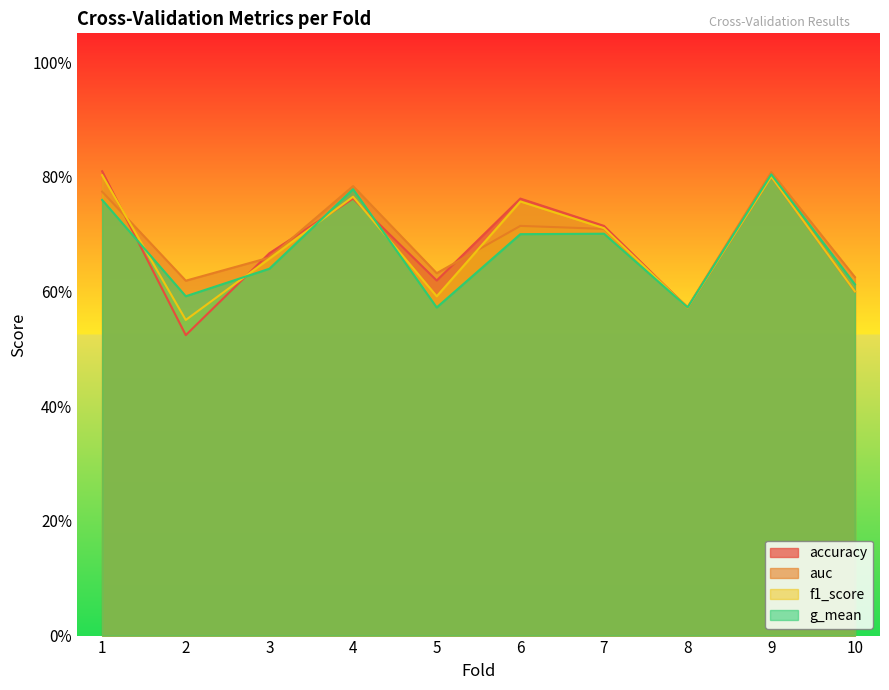

Is it true that auc equals 0.2 at 8?

False